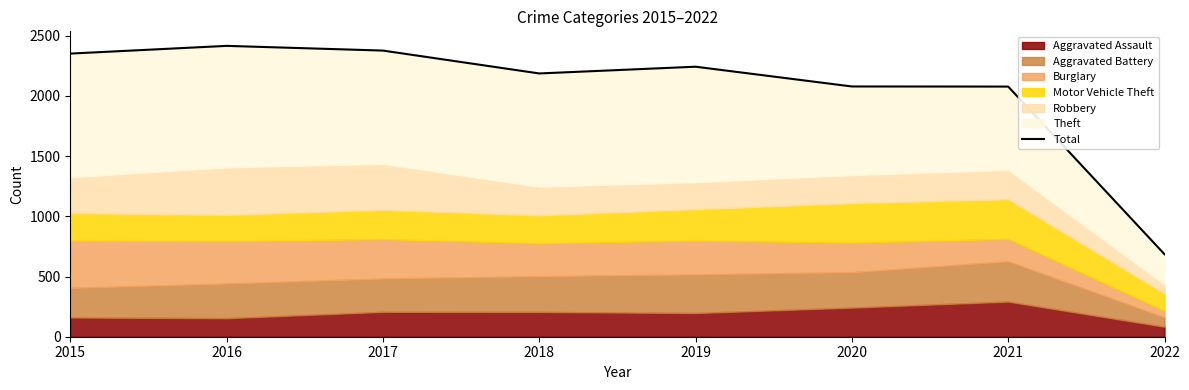

The chart shows a value of 665 at 2020. True or false?

False